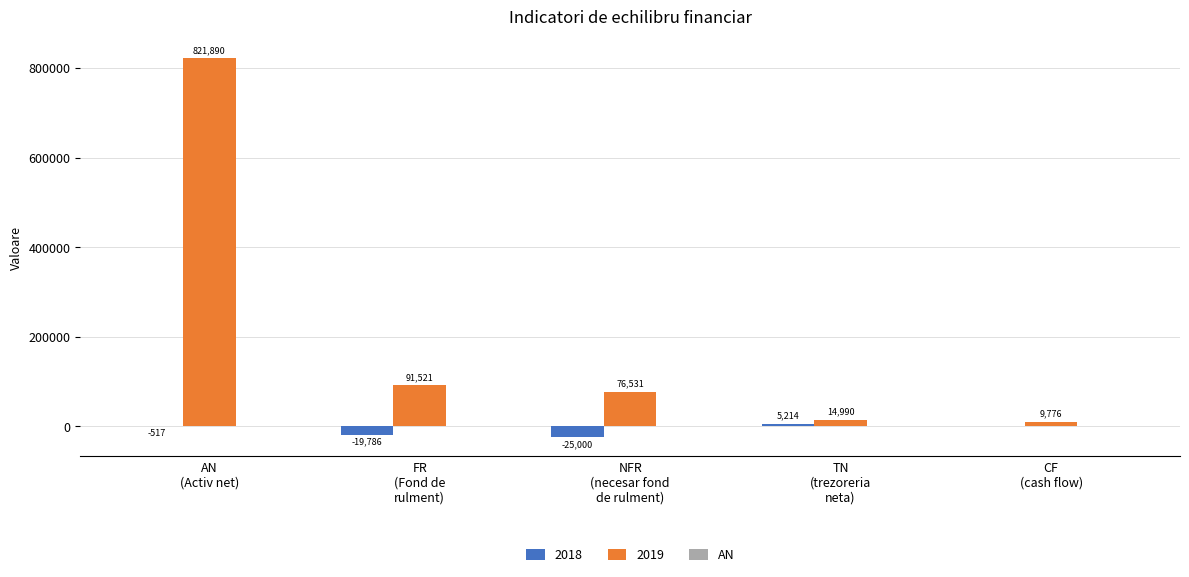

Which series has the largest total across all categories?

2019